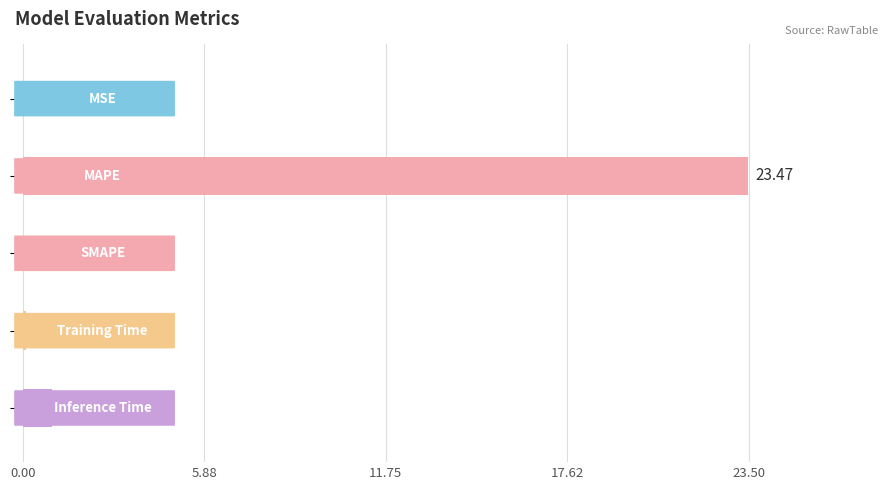

Are the bars horizontal?

Yes